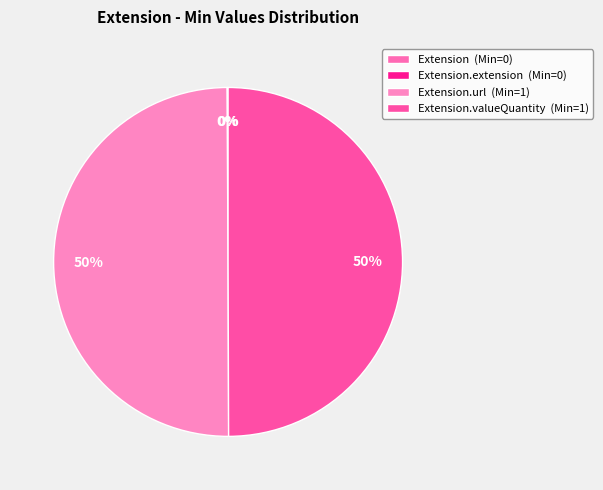

What is the largest slice in the pie chart?

Extension.url